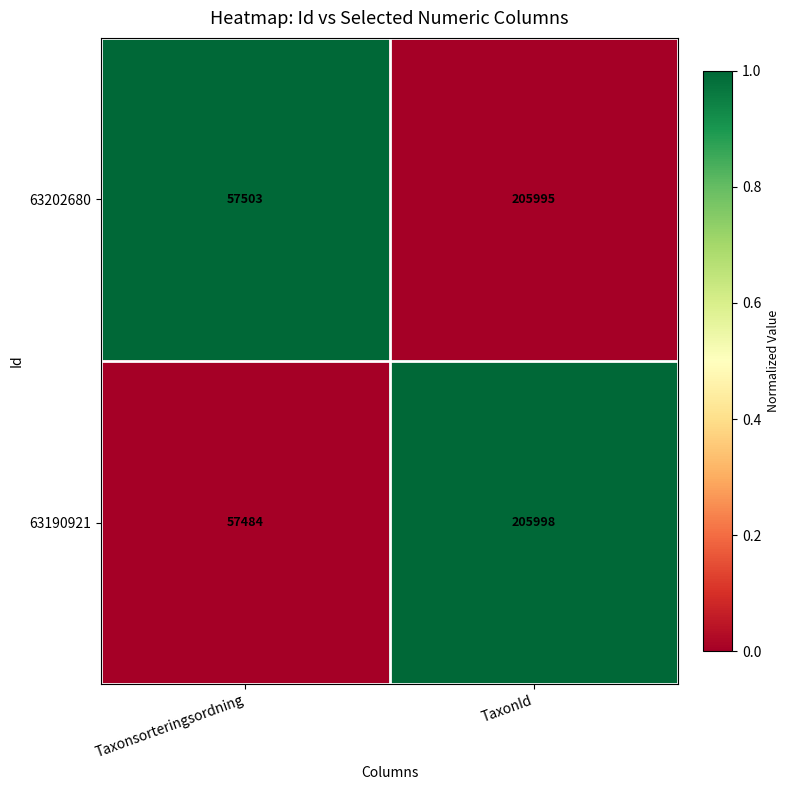

Reading left to right, what are all the values shown in this chart?

63202680: Taxonsorteringsordning=57503	TaxonId=205995
63190921: Taxonsorteringsordning=57484	TaxonId=205998